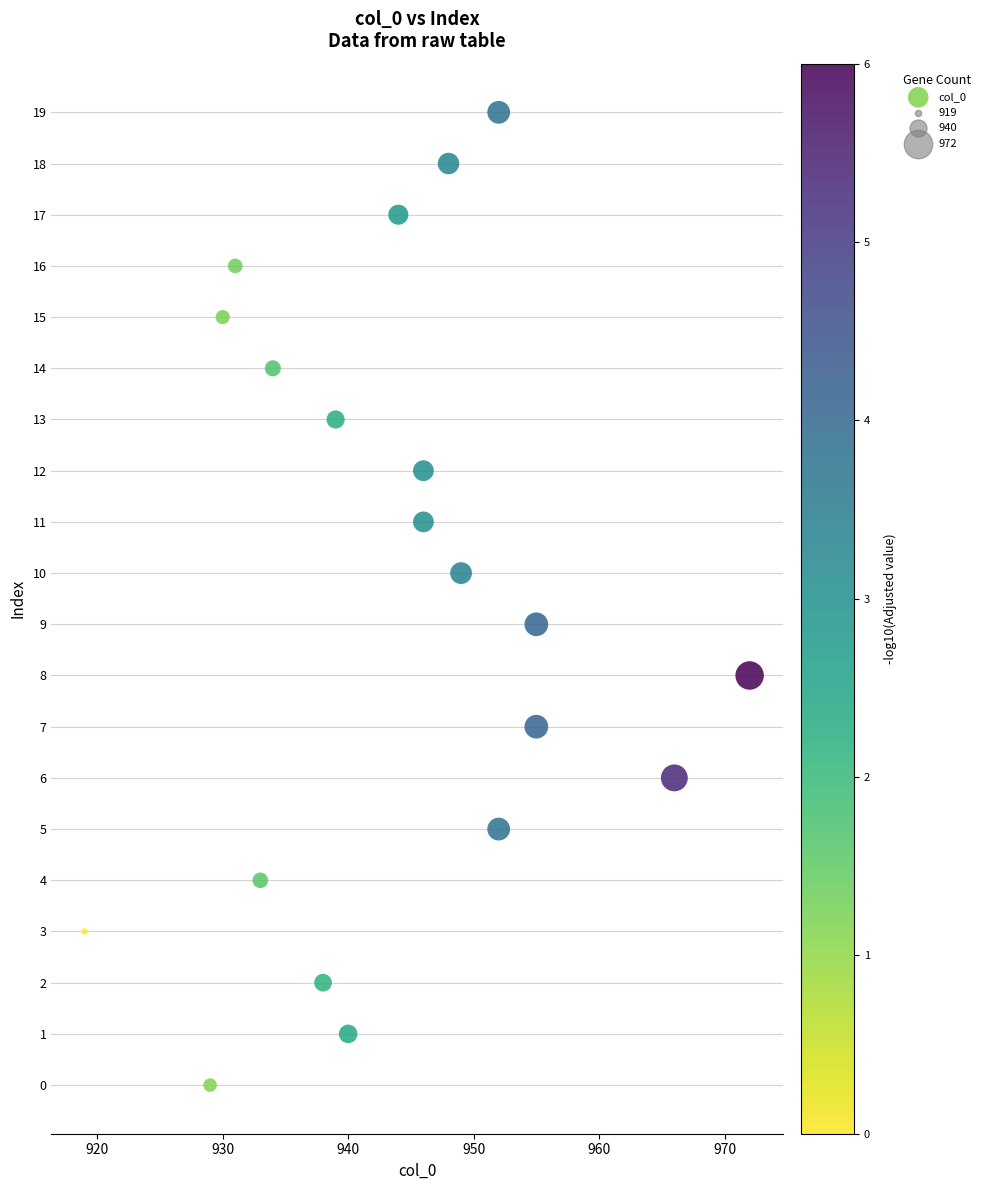

What is the range of Y values (max minus min)?

19